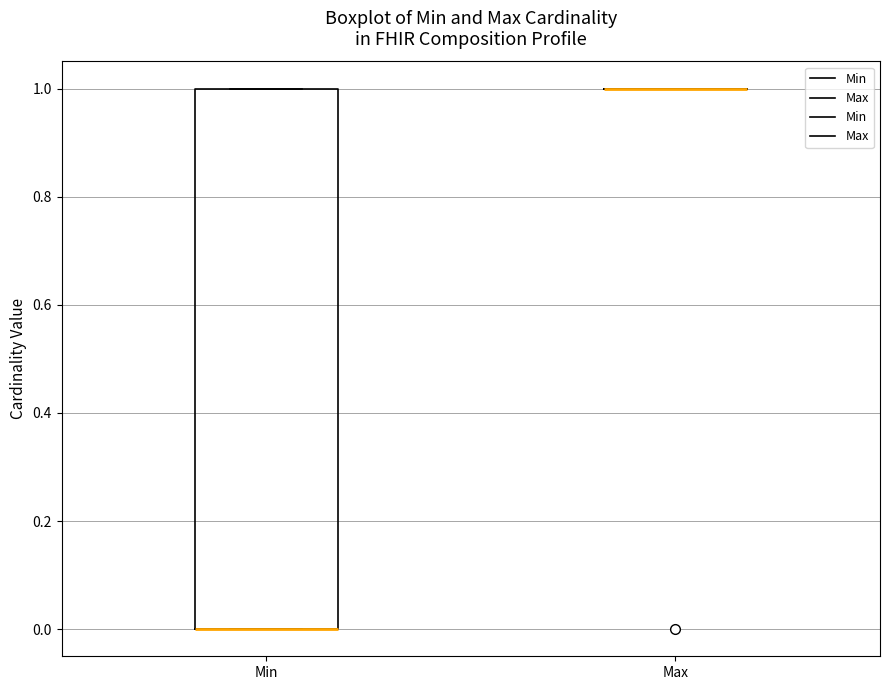

Reading left to right, transcribe this box plot: for each box, give where its median line is, the range the box spans, and where its two whiskers end, as read against the y-axis. The values are not printed on the chart, so give them approximately, as read against the axis.

Min: median 0 (drawn on the box's lower edge), box 0 to 1, whiskers 0 to 1
Max: box collapsed to a line at 1, whiskers 1 to 1